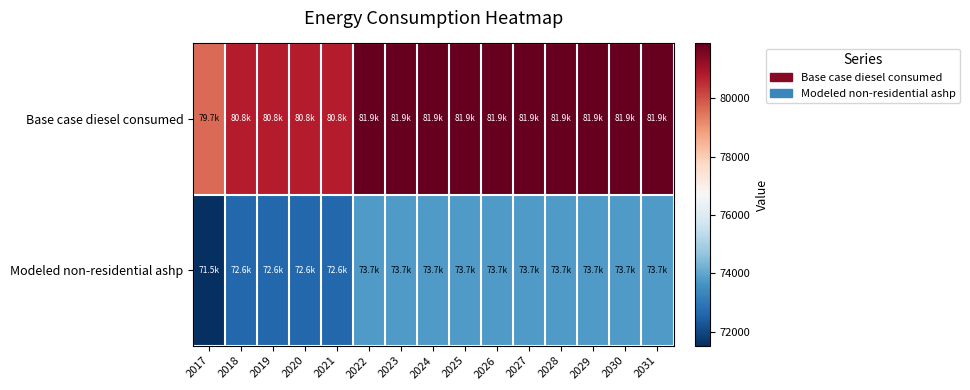

Rank the series at 2020 from highest to lowest value.

Base case diesel consumed, Modeled non-residential ashp